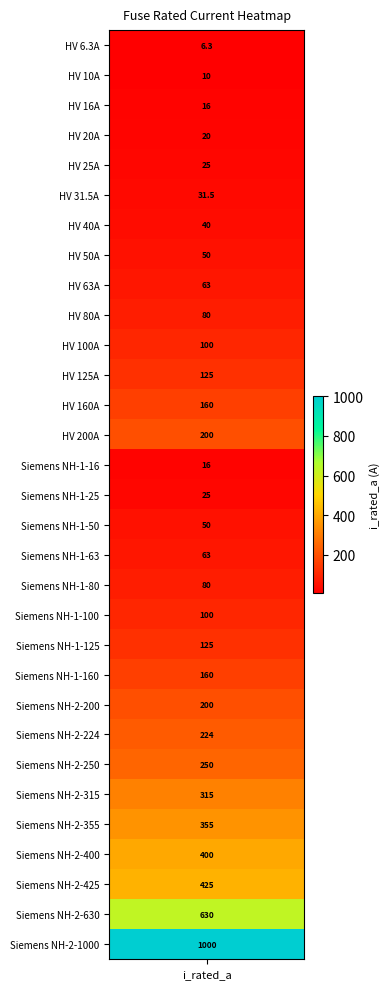

Approximately how many times larger is the value at 28 compared to 29?

0.7